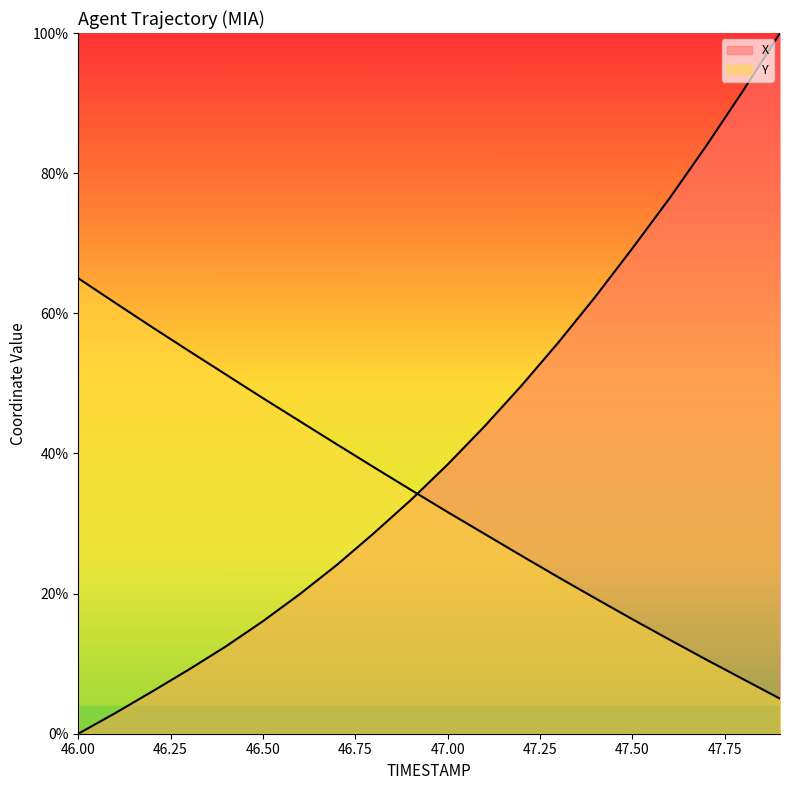

Which series has the largest range (max minus min)?

X